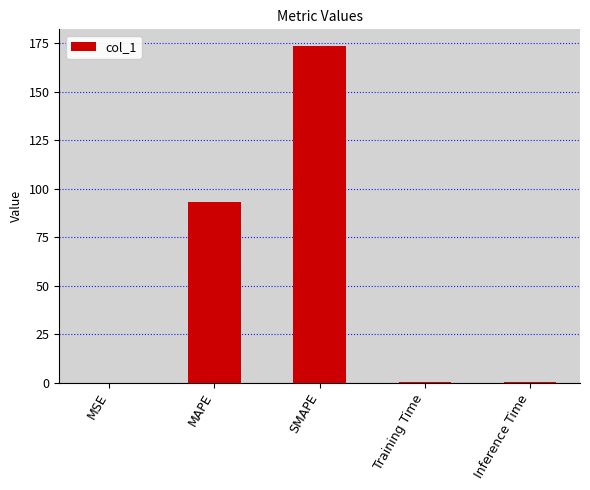

Is it true that the value at MSE is 0.0?

True